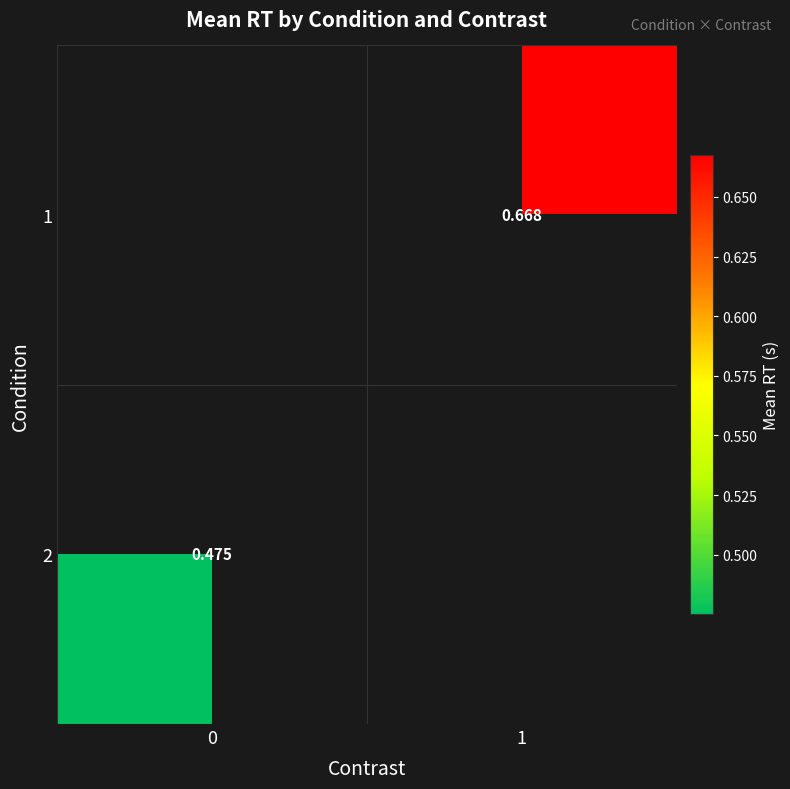

Rank the series by their maximum value, from lowest to highest.

row_0, row_1